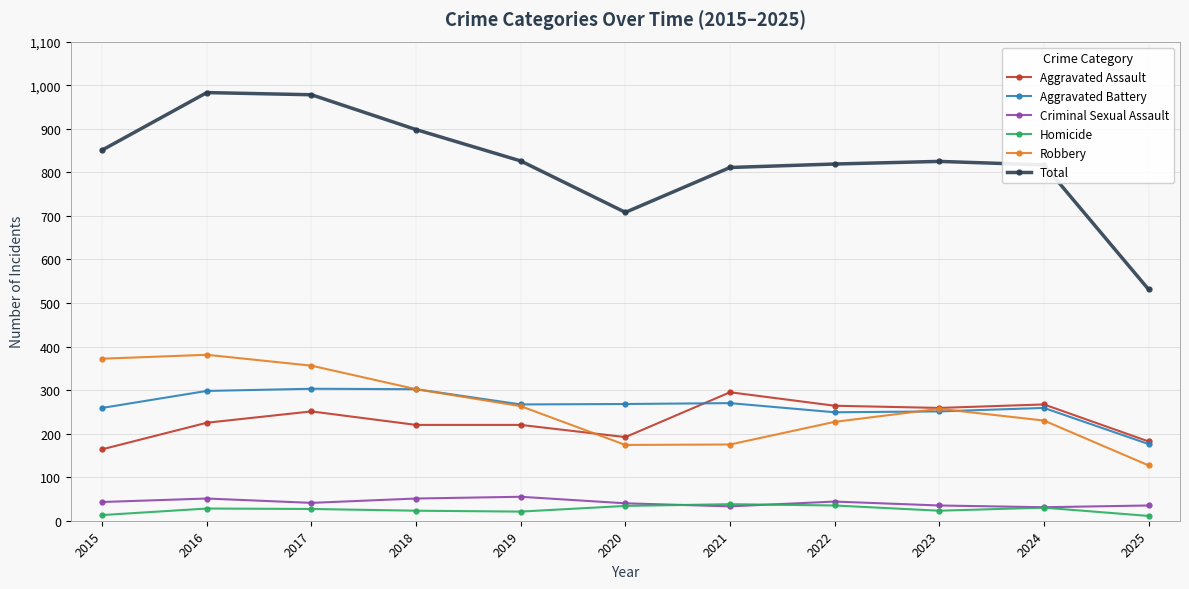

In Total, how many points are higher than both neighbors (excluding endpoints)?

2